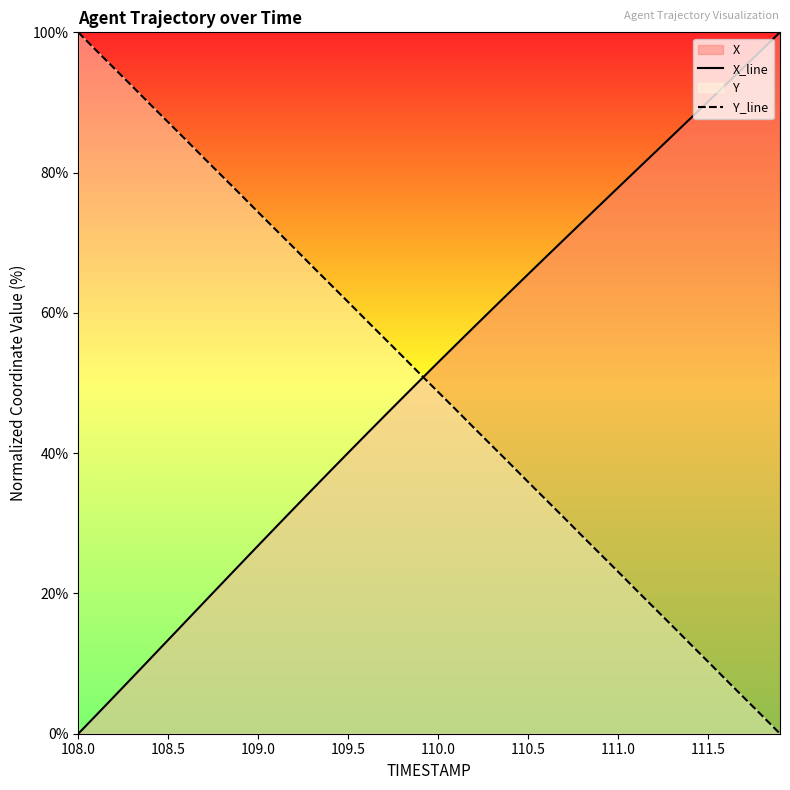

Reading left to right, what are all the values shown in this chart?

X_line: 0.0	2.7	5.3	8.0	10.7	13.4	16.1	18.8	21.5	24.2	26.8	29.5	32.2	34.8	37.4	40.1	42.7	45.3	47.8	50.4	52.9	55.5	58.0	60.5	63.0	65.5	68.0	70.5	72.9	75.4	77.9	80.3	82.8	85.2	87.7	90.1	92.6	95.0	97.5	100.0
Y_line: 100.0	97.4	94.9	92.3	89.7	87.2	84.6	82.0	79.5	76.9	74.3	71.8	69.2	66.7	64.1	61.6	59.0	56.4	53.9	51.3	48.7	46.2	43.6	41.0	38.5	35.9	33.3	30.8	28.2	25.7	23.1	20.5	18.0	15.4	12.8	10.3	7.7	5.1	2.6	0.0